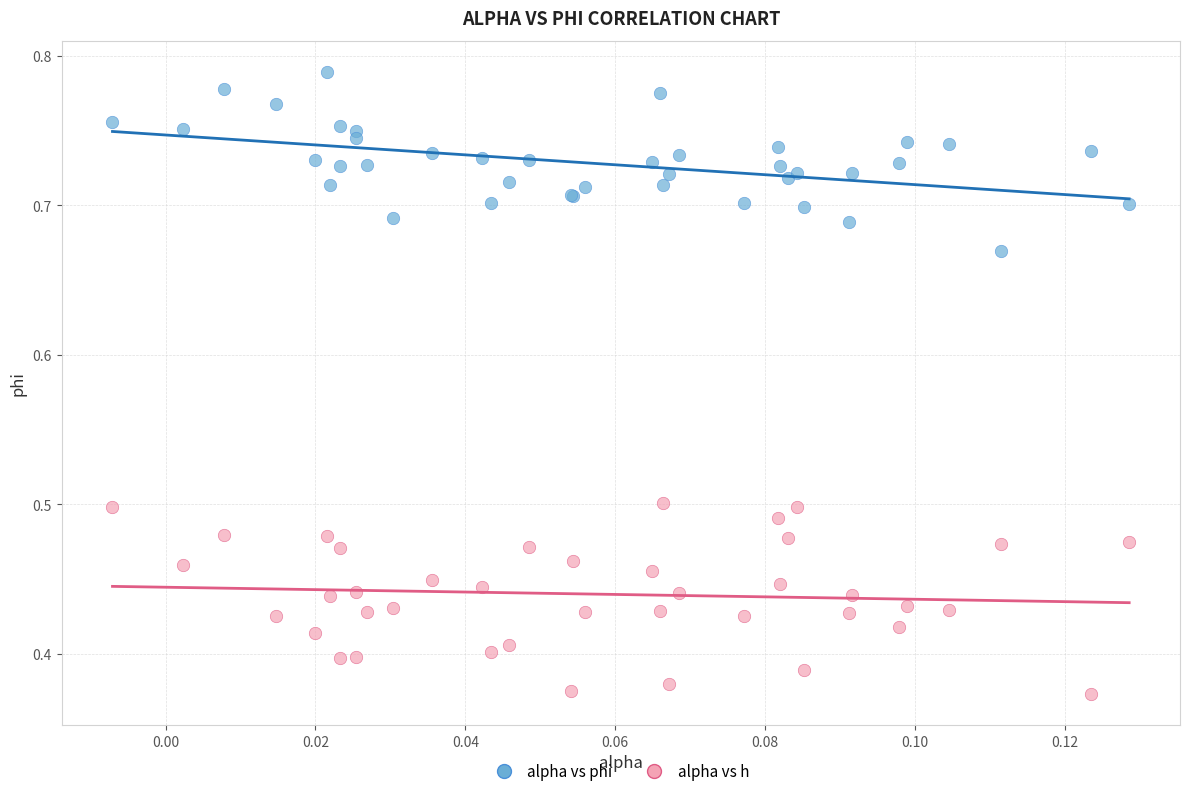

Which series reaches the minimum Y coordinate?

alpha vs h